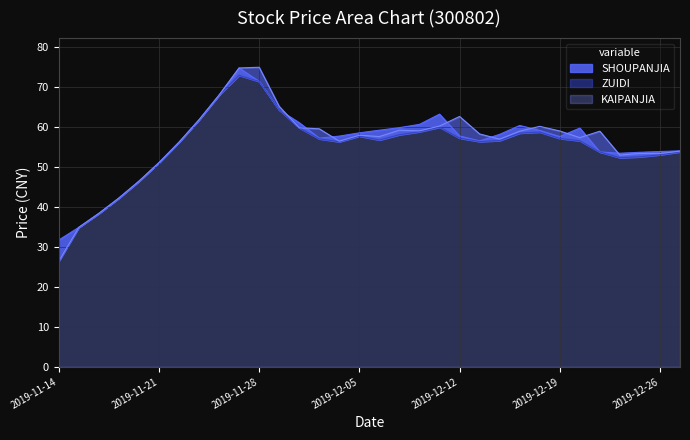

Count the number of data series in this chart.

3